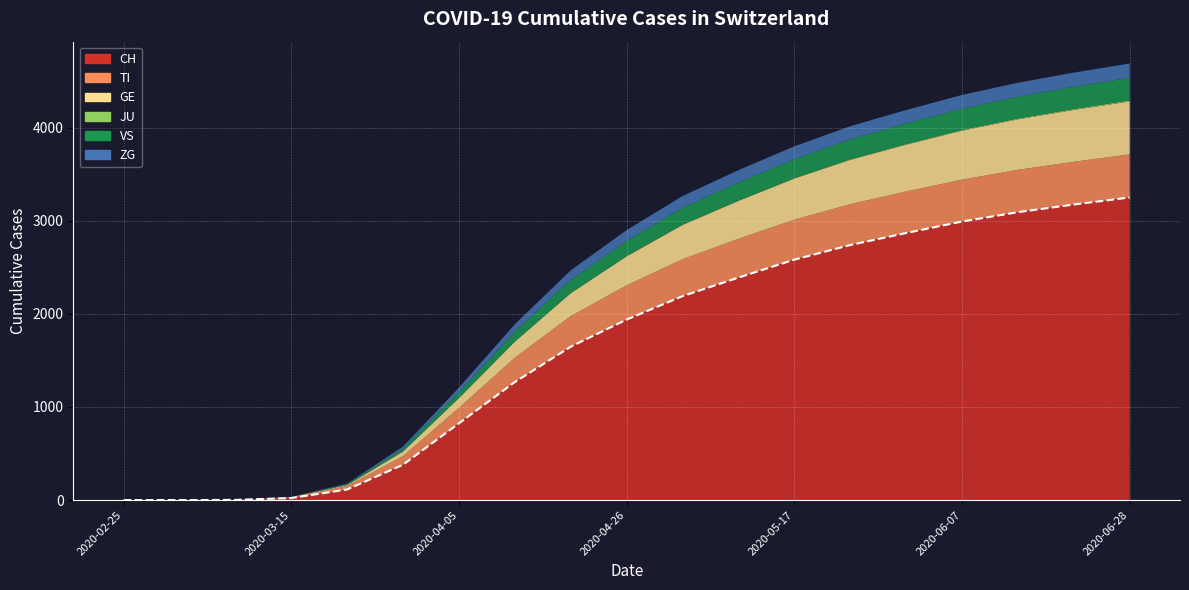

True or false: VS has a value of 11 at 2020-03-22.

True